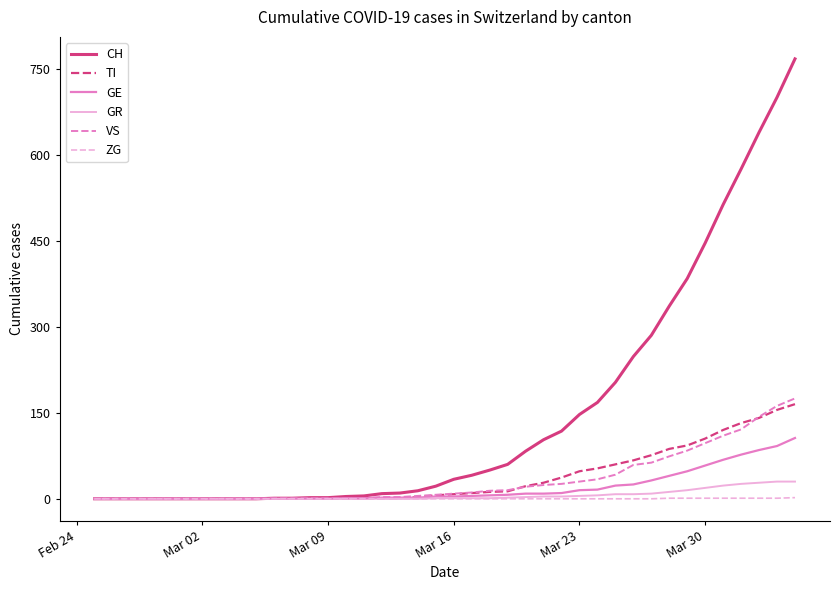

What is the difference between the second highest and minimum values in the TI series?

155